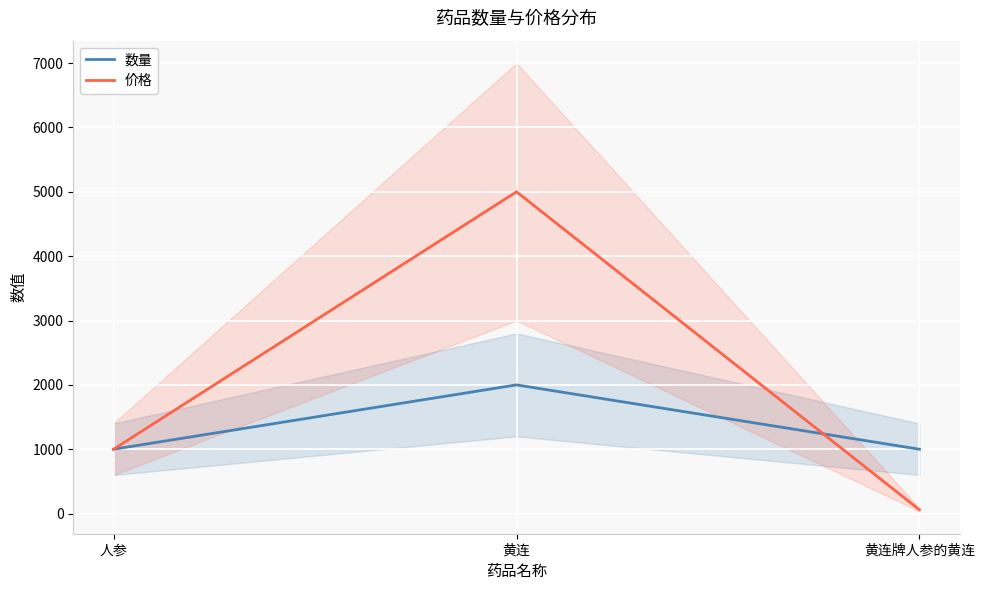

Is it true that 价格 equals 1000.0 at 人参?

True